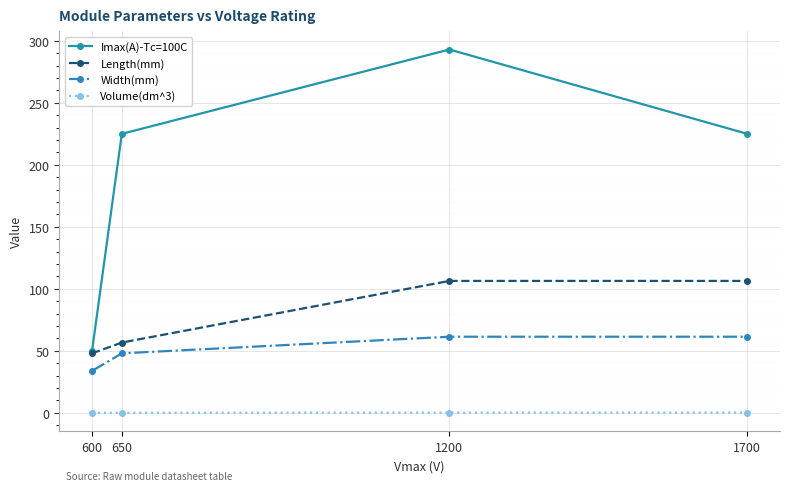

True or false: Width(mm) has more than 2 interior local peaks.

False